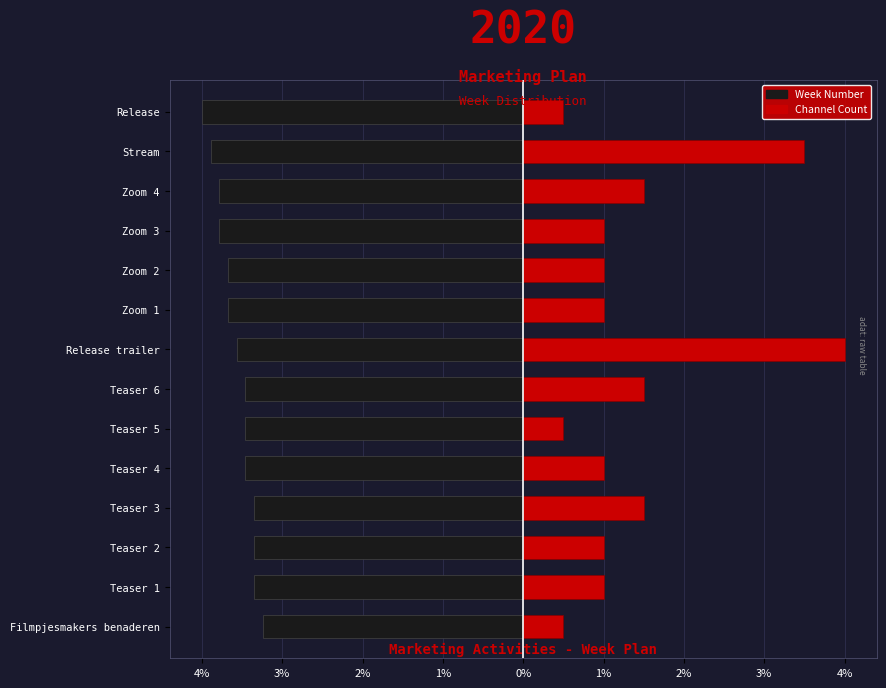

The value of Week Number at Teaser 3 is -3.4. True or false?

True